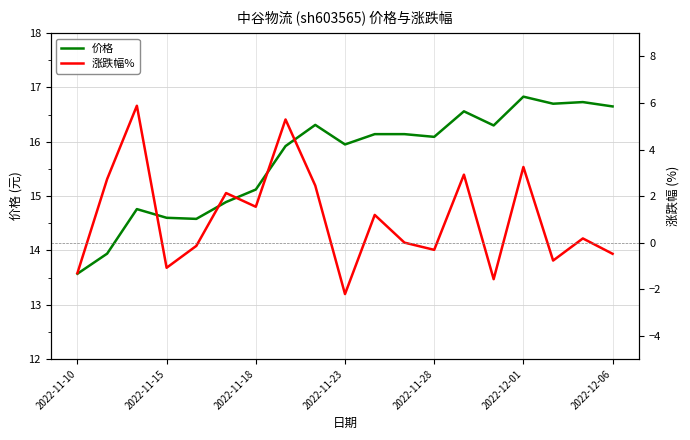

At which label does 价格 reach its minimum?

2022-11-10